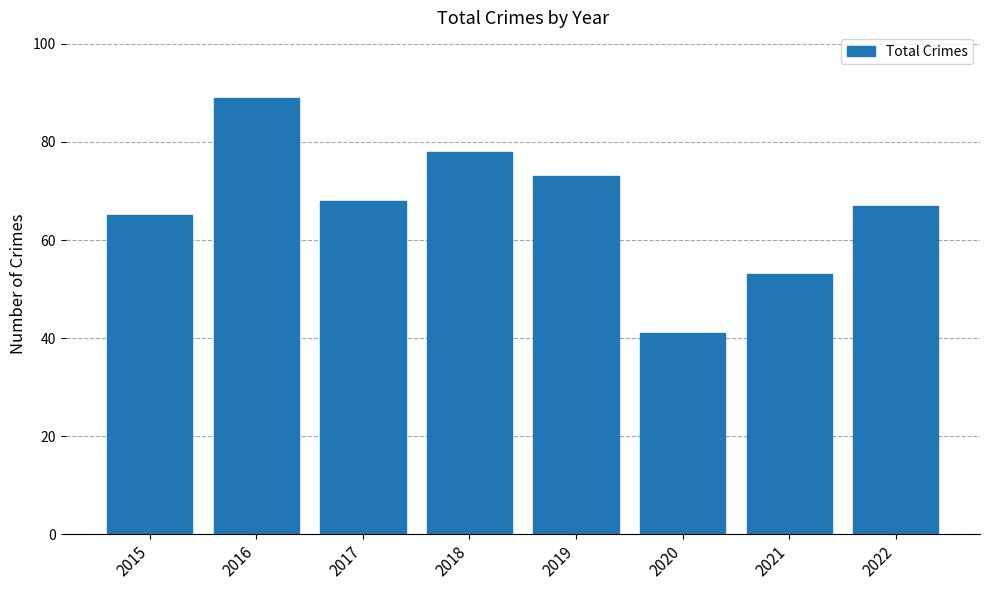

Are the bars horizontal?

No